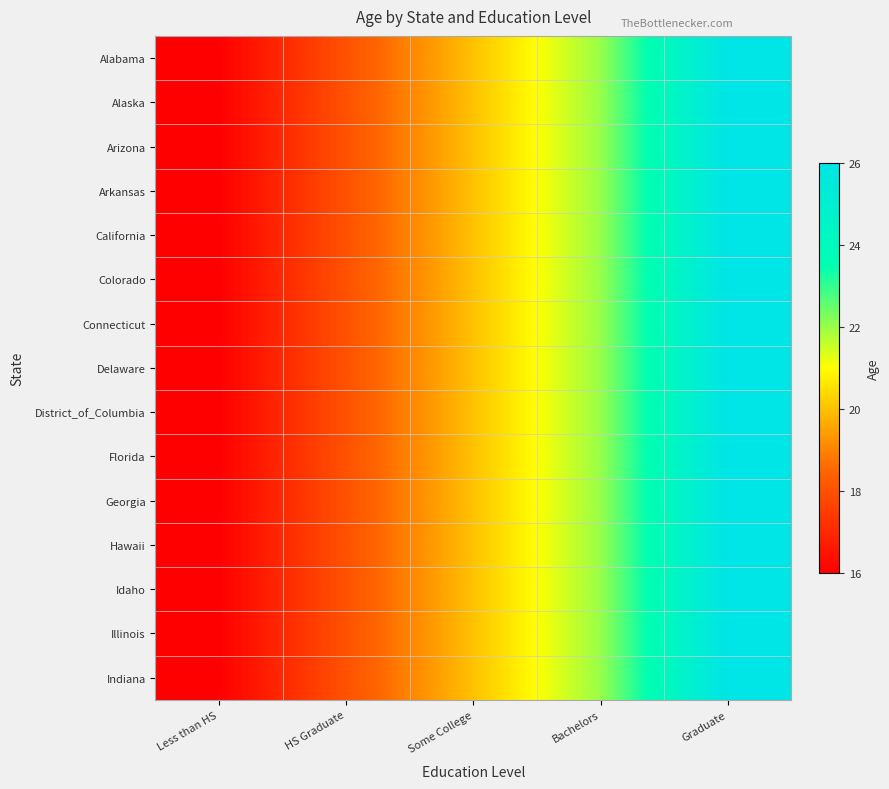

Which has a higher value, Graduate or Bachelors?

Graduate